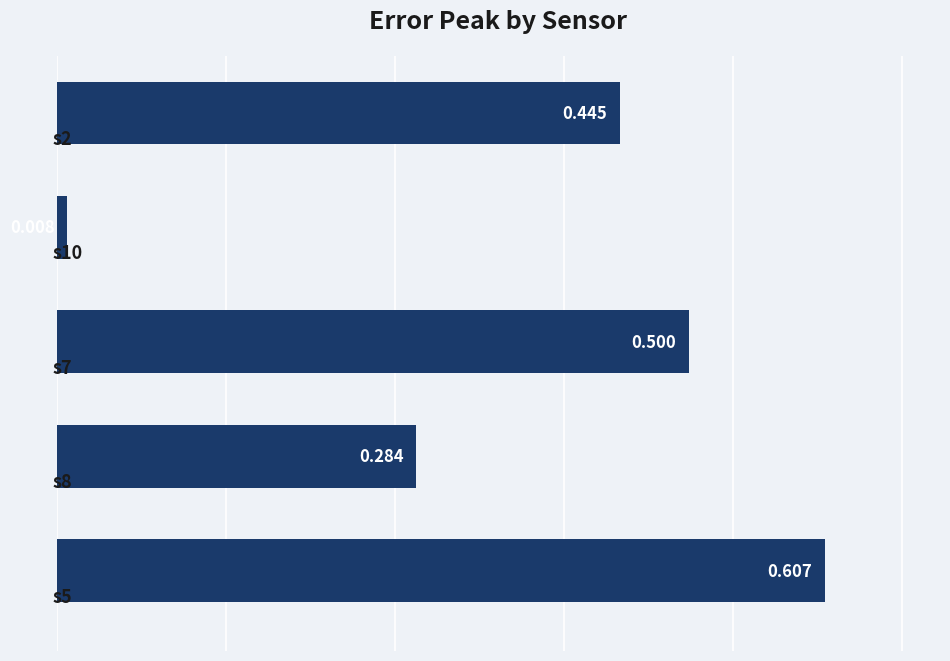

Reading left to right, list all the values displayed in this chart.

0.4	0.0	0.5	0.3	0.6